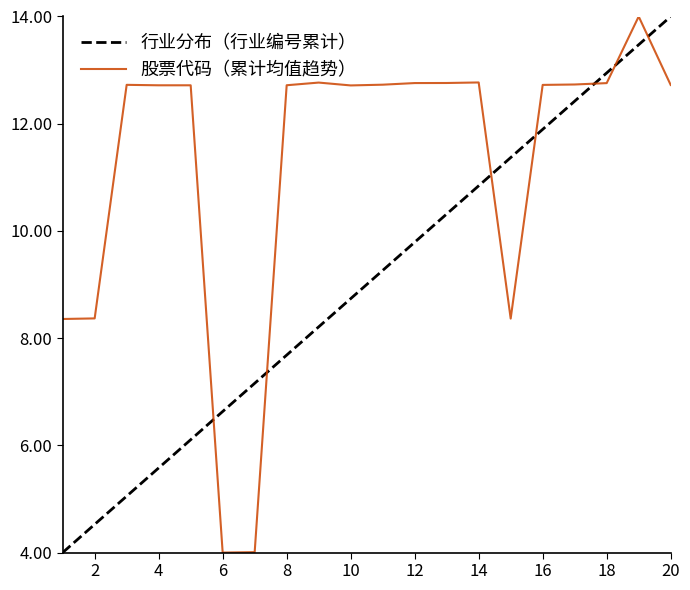

True or false: 股票代码（累计均值趋势） and 行业分布（行业编号累计） intersect in this chart.

True